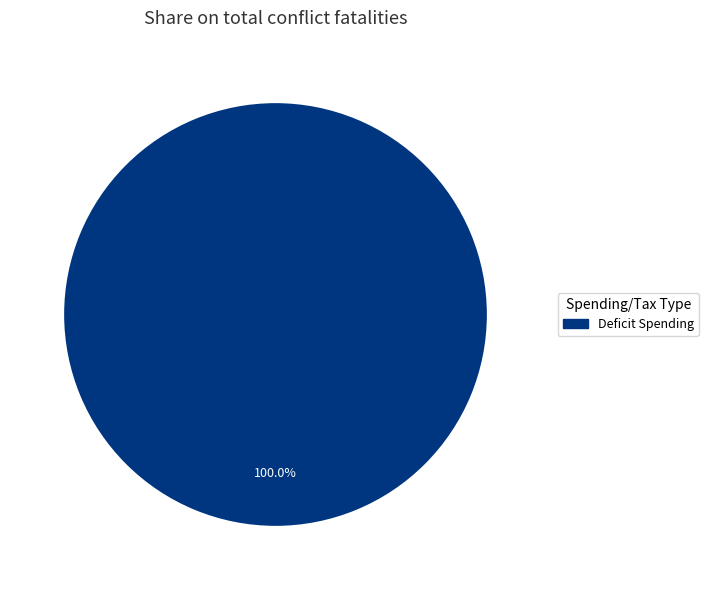

Is there a majority slice in this chart?

Yes